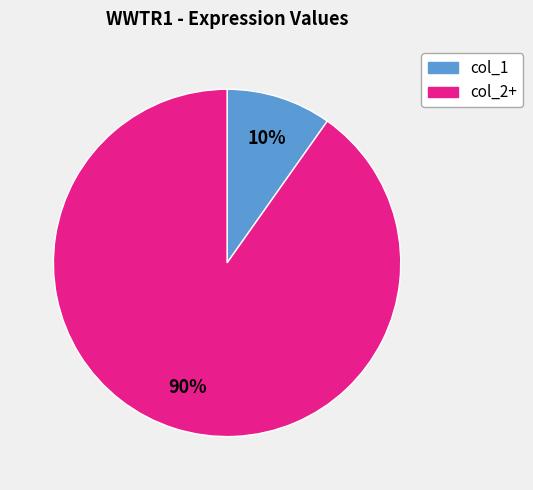

Does any single category account for the majority?

Yes